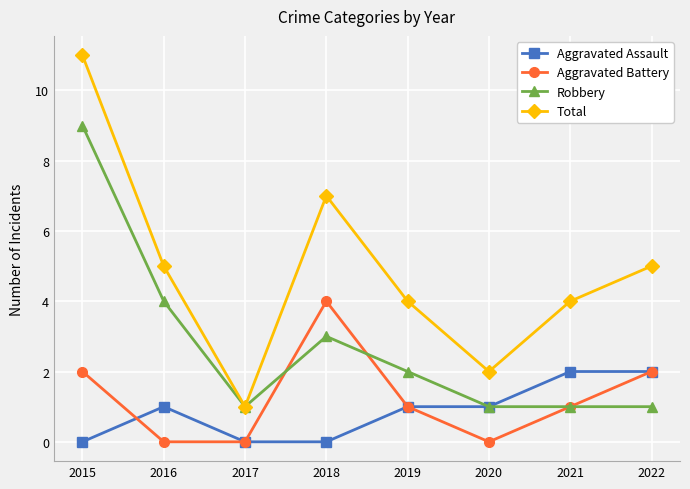

True or false: Aggravated Battery and Total cross at least once.

False